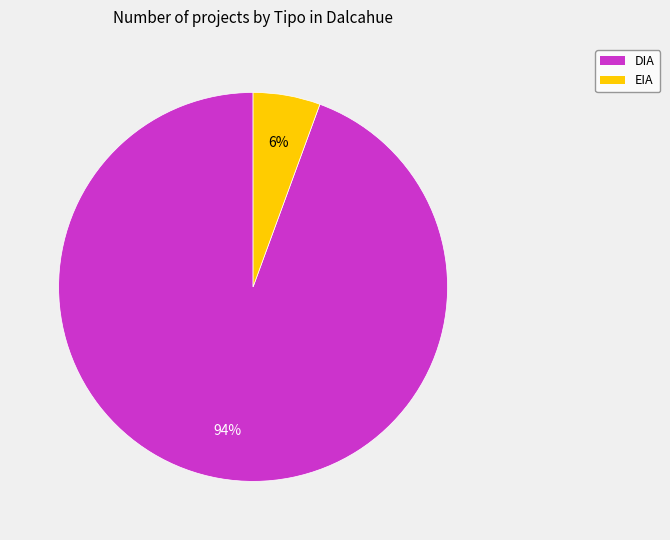

Does DIA represent more than half of the total?

Yes